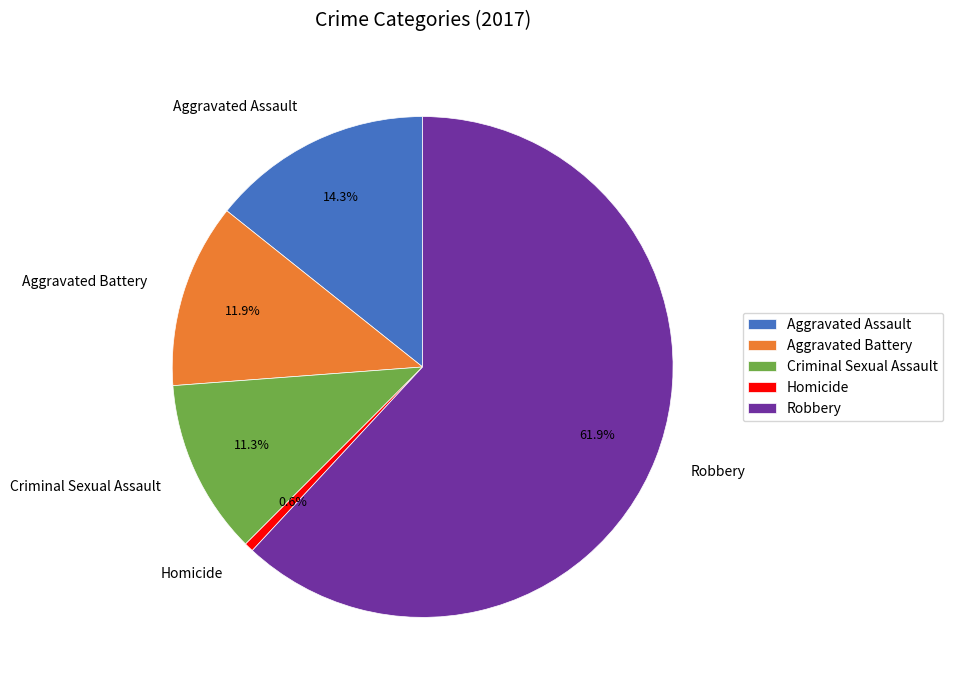

Rank the categories by value from lowest to highest.

Homicide, Criminal Sexual Assault, Aggravated Battery, Aggravated Assault, Robbery